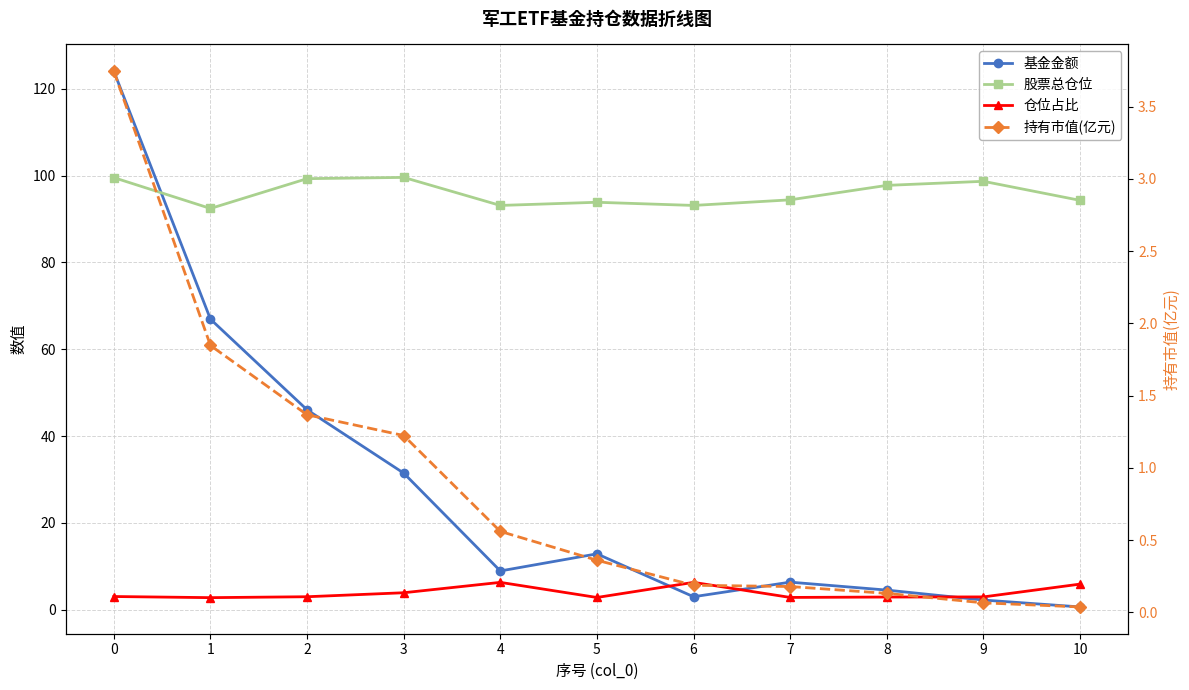

What is the minimum value for 股票总仓位?

92.4